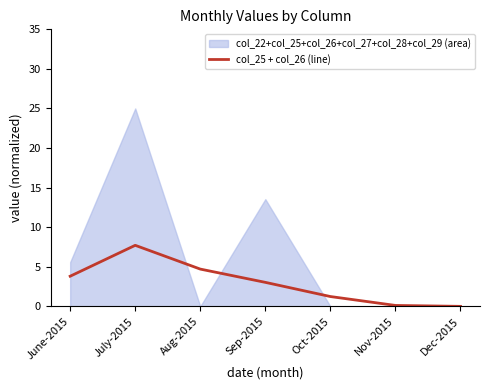

How many points are higher than both their immediate neighbors (excluding endpoints)?

1